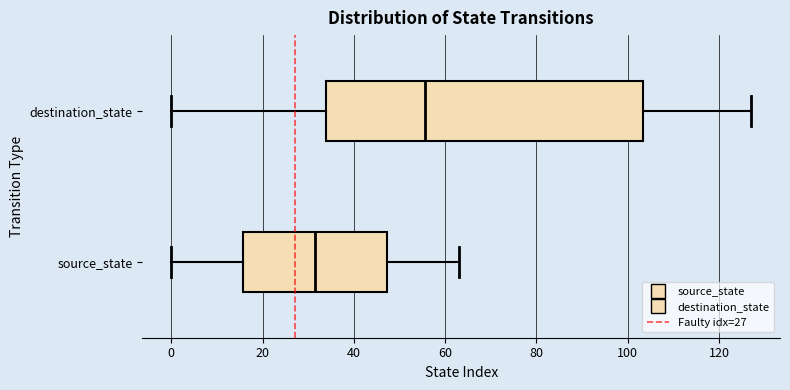

Reading bottom to top, read every box against the x-axis: the position of its median line, the range the box covers, and the ends of its whiskers. The values are not printed on the chart, so give them approximately, as read against the axis.

source_state: median 32, box 16 to 48, whiskers 0 to 64
destination_state: median 56, box 34 to 104, whiskers 0 to 128